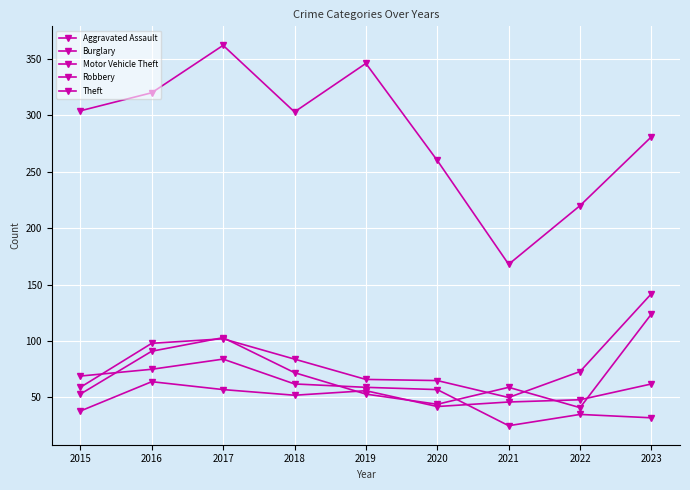

Between 2015 and 2018, which is larger?

2018